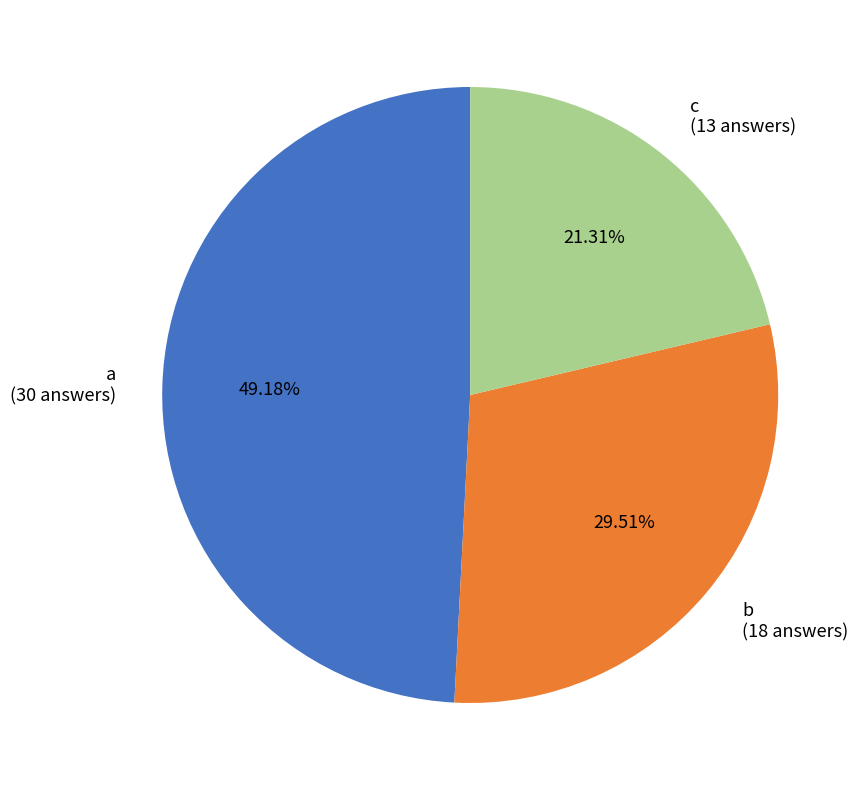

True or false: c accounts for 21% of the total.

True